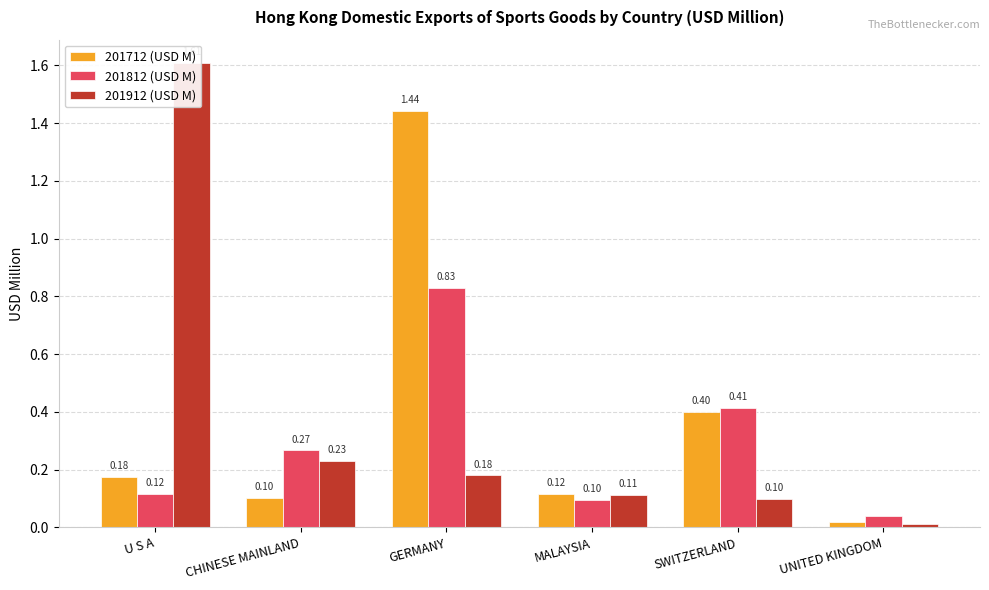

Is the value of 201912 (USD M) at U S A greater than the value of 201812 (USD M) at U S A?

Yes